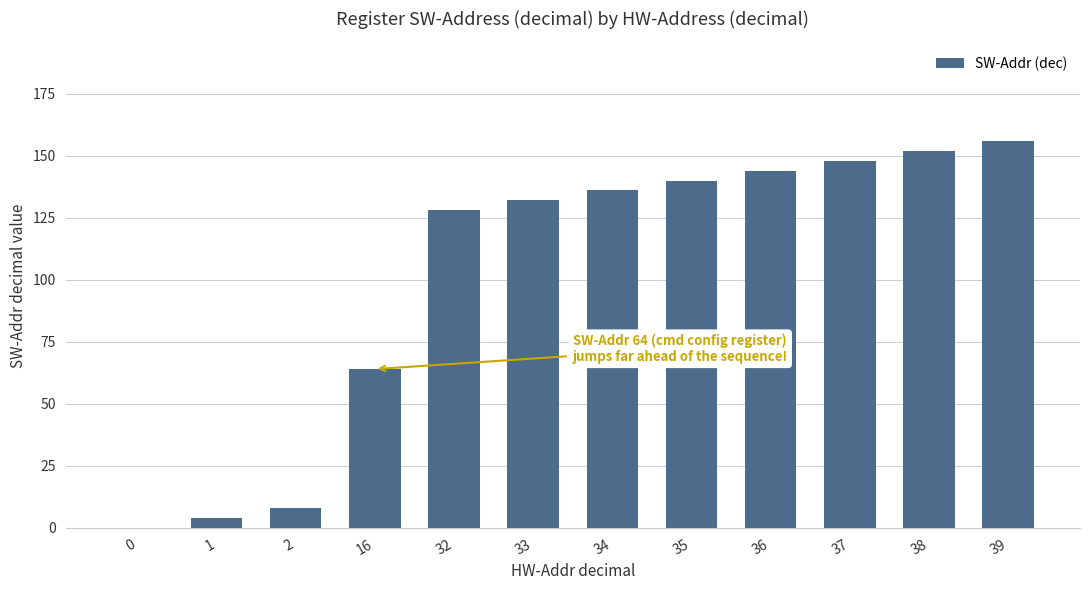

The chart shows a value of 0 at 0. True or false?

True